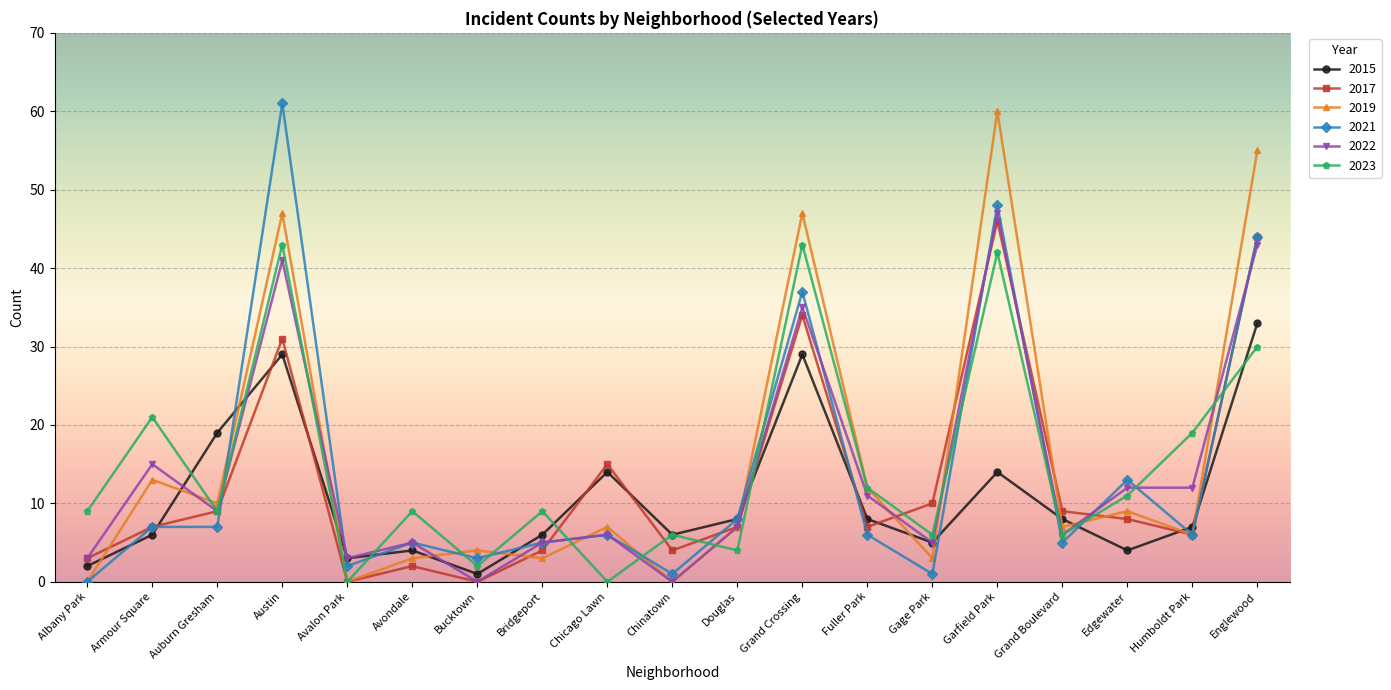

What is the value of the 2017 point at the 16th from the left?

9